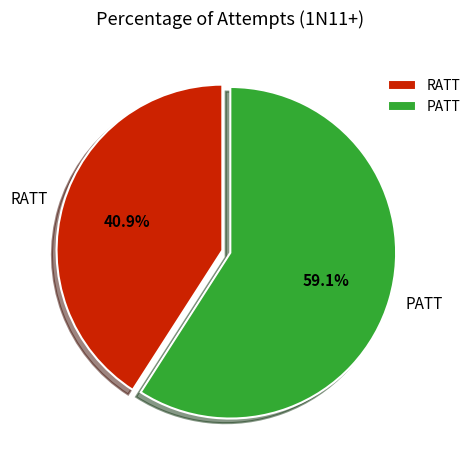

True or false: RATT accounts for 41% of the total.

True